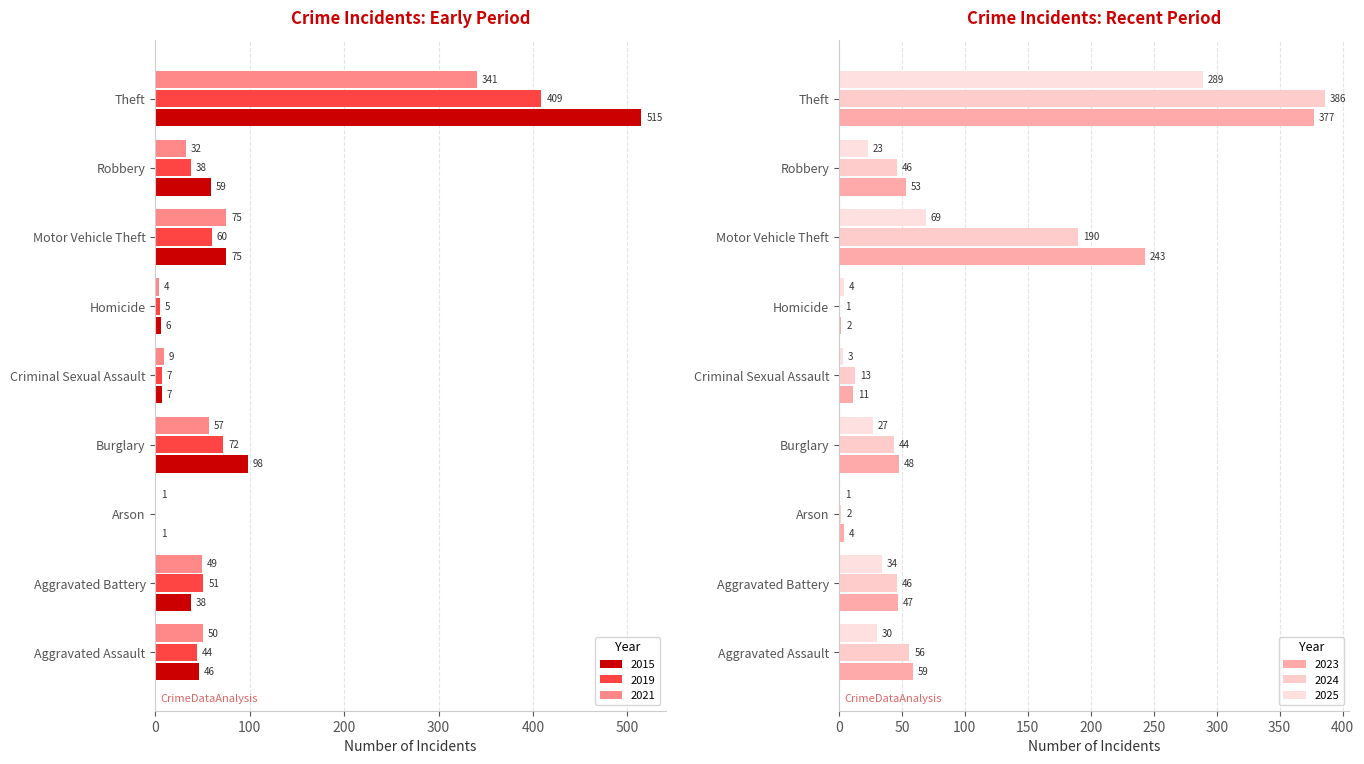

Which category has the highest value in the 2021 series?

Theft